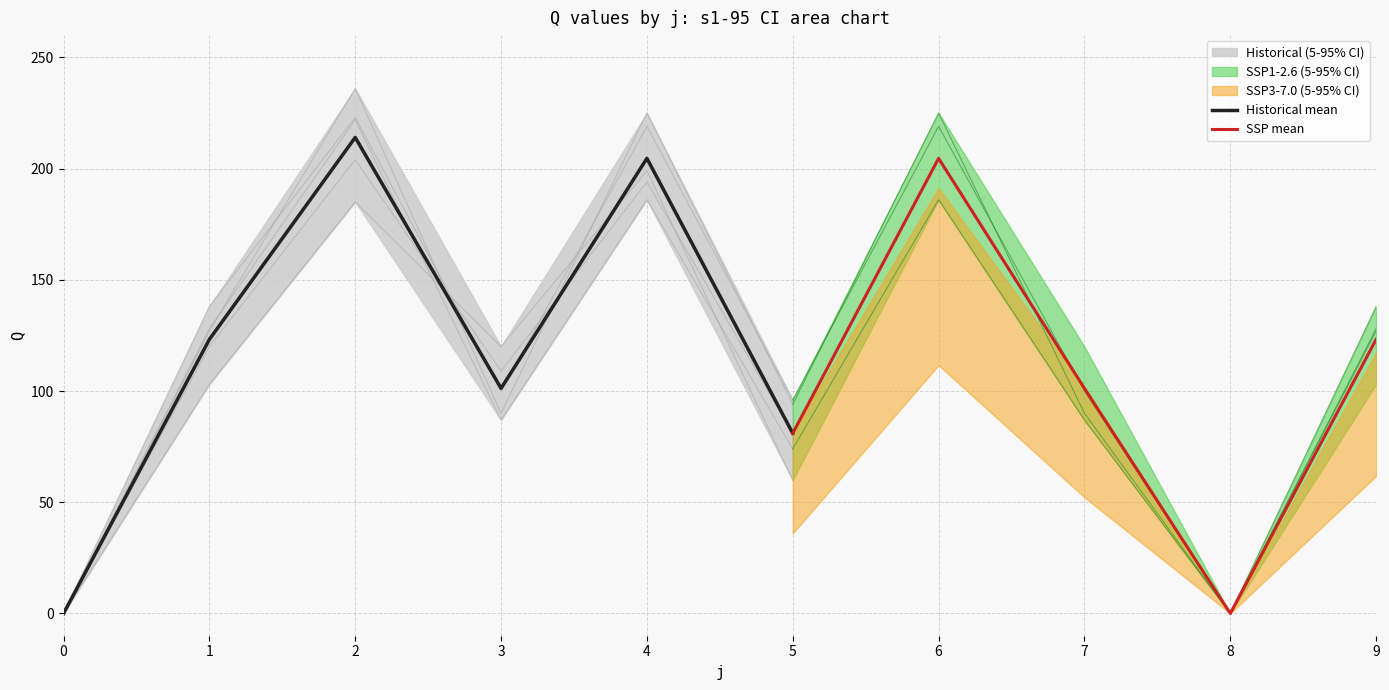

The value of Historical mean at 5 is 140.6. True or false?

False